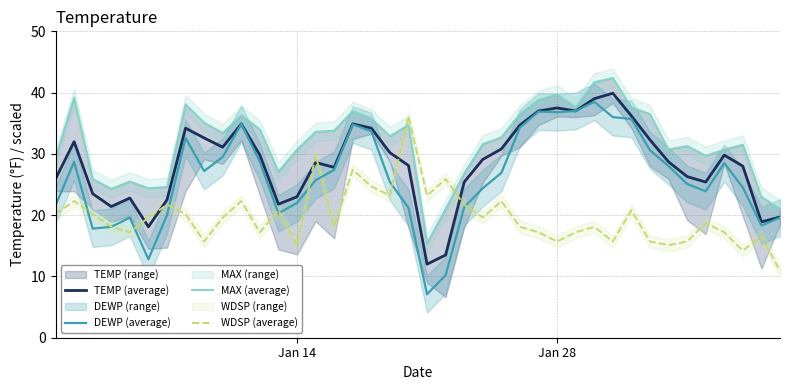

Is it true that TEMP (average) equals 37.5 at Jan 28?

True